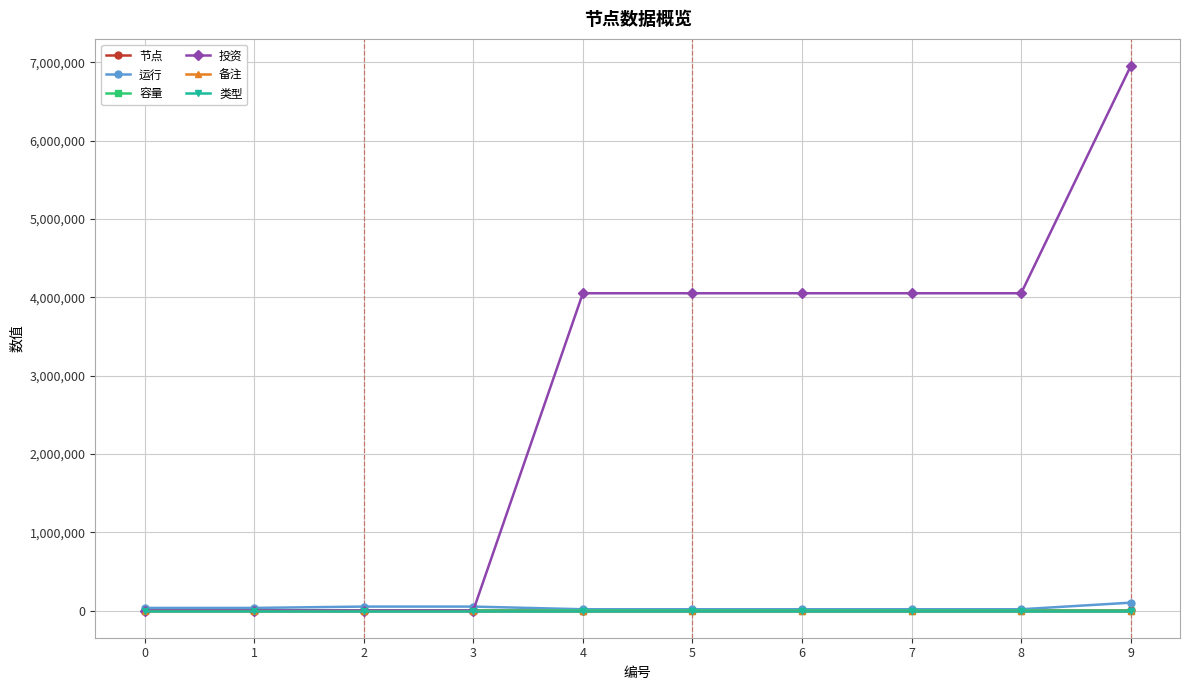

Between 6 and 9, which series saw the biggest shift?

投资